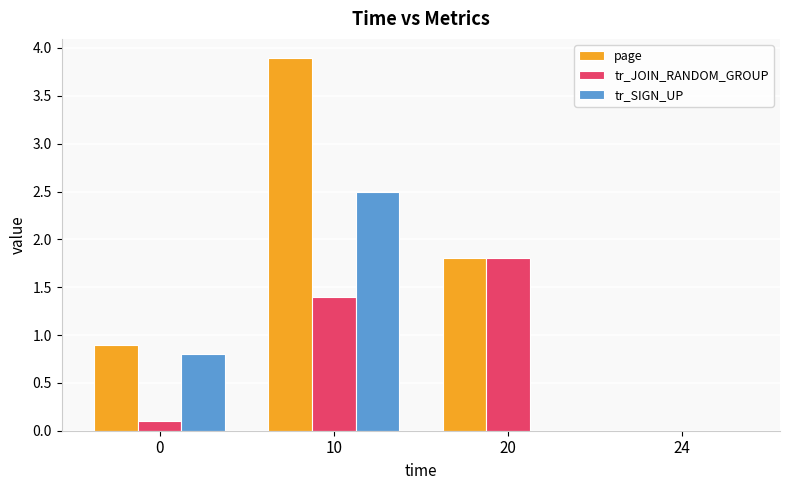

Is the value of tr_JOIN_RANDOM_GROUP at 10 greater than the value of tr_SIGN_UP at 24?

Yes